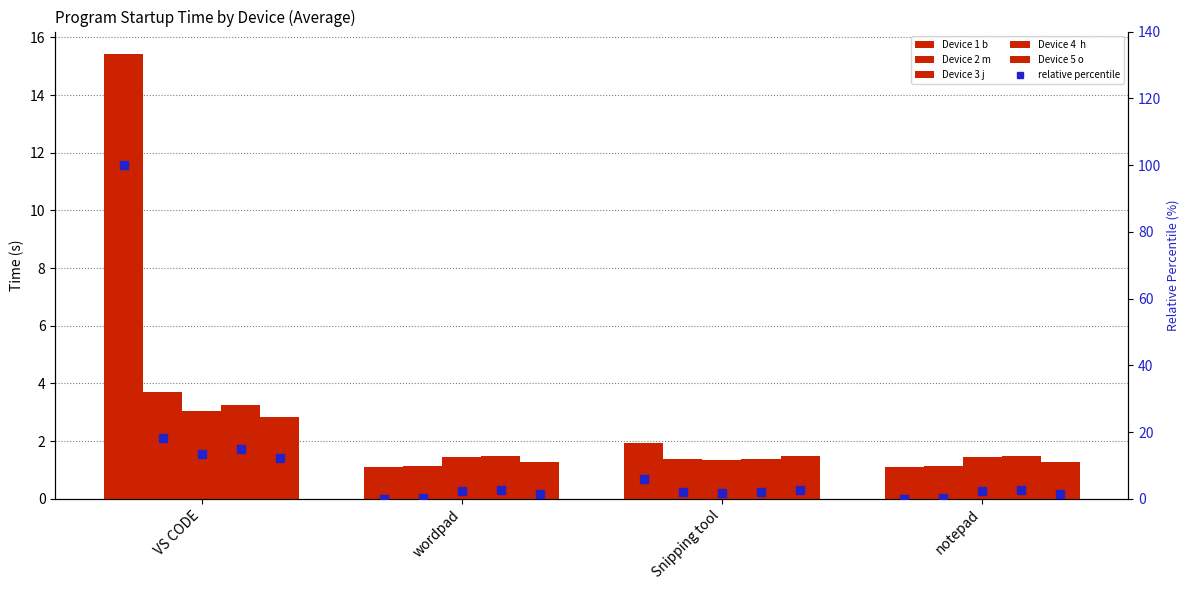

Which series has the largest total across all categories?

Device 1 b